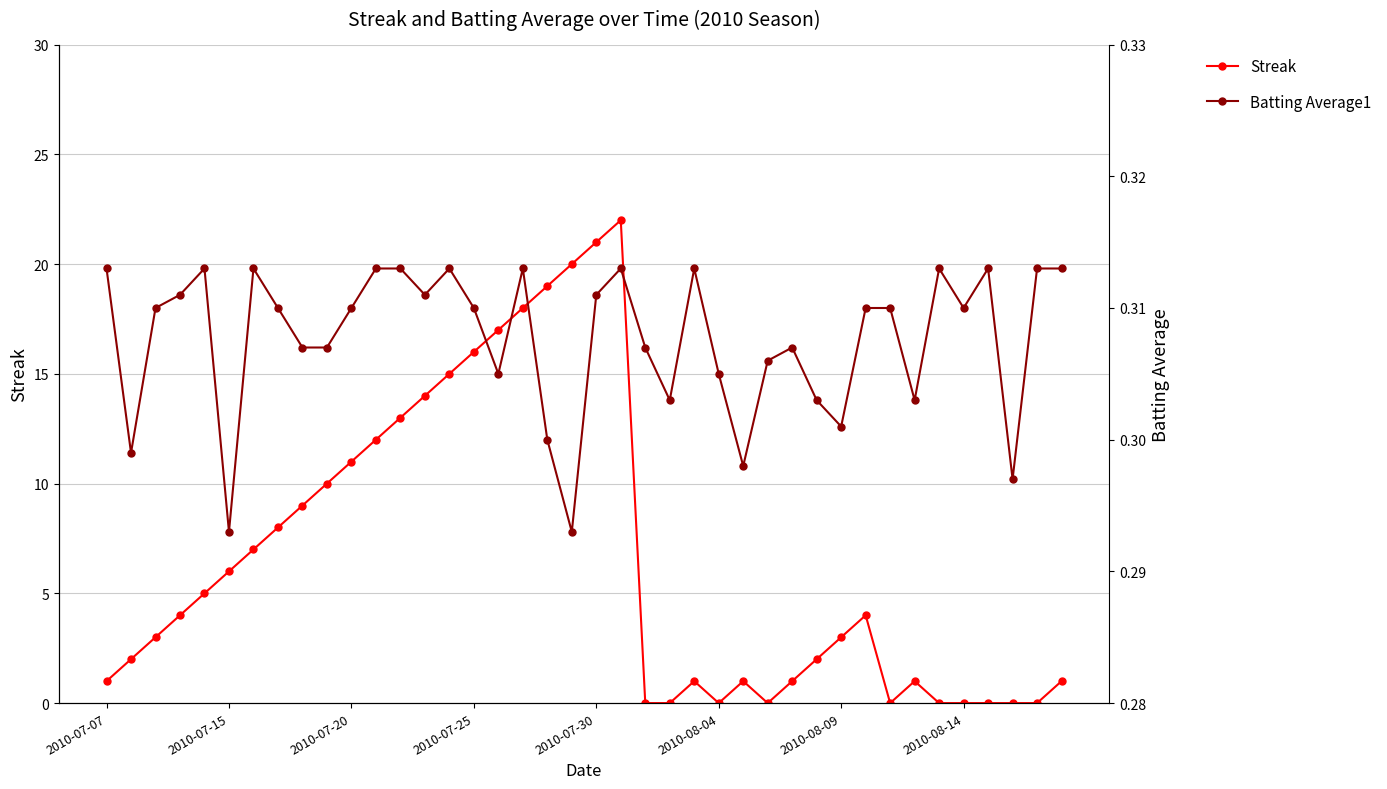

What are all the series names shown in the legend?

Streak, Batting Average1